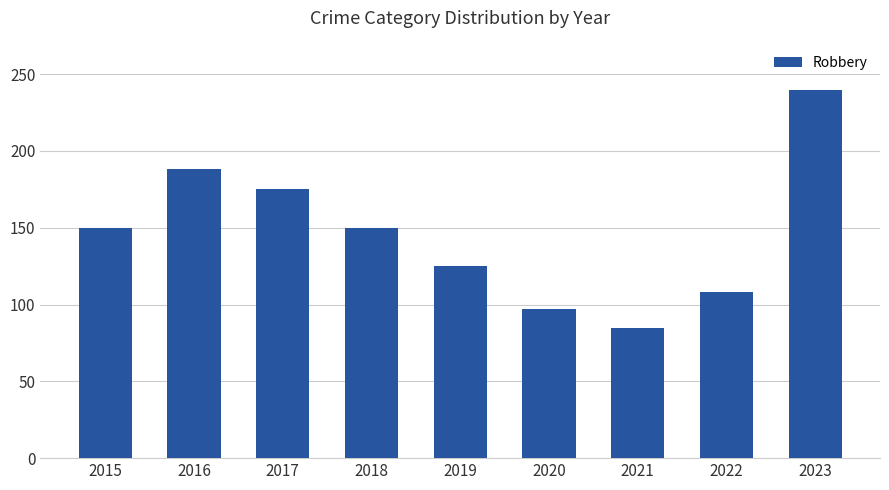

What is the value of the 3rd bar from the left?

175